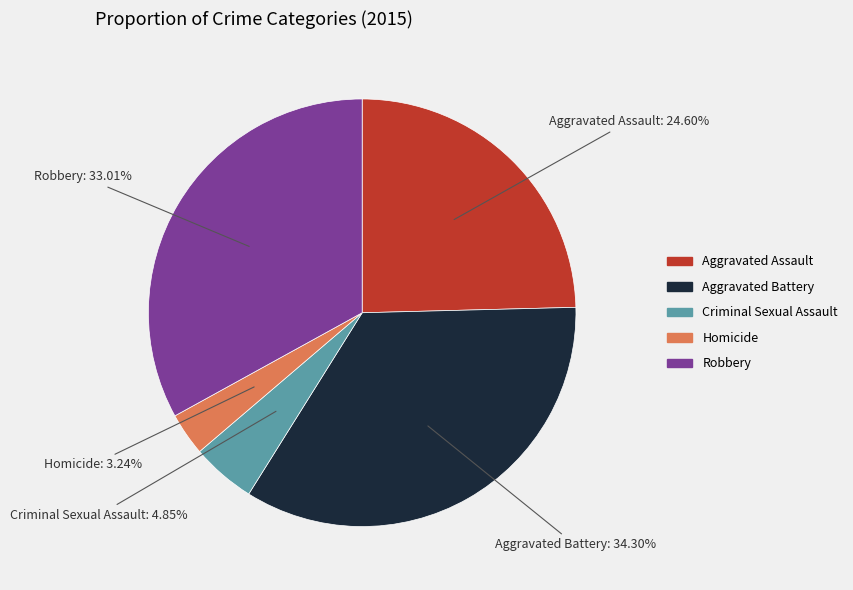

To the nearest percent, what is the average slice percentage?

20%